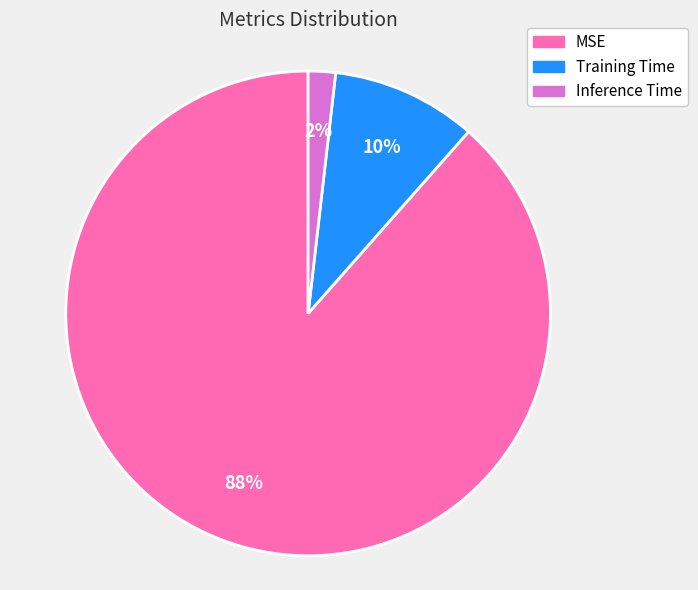

Between Inference Time and MSE, which is larger?

MSE